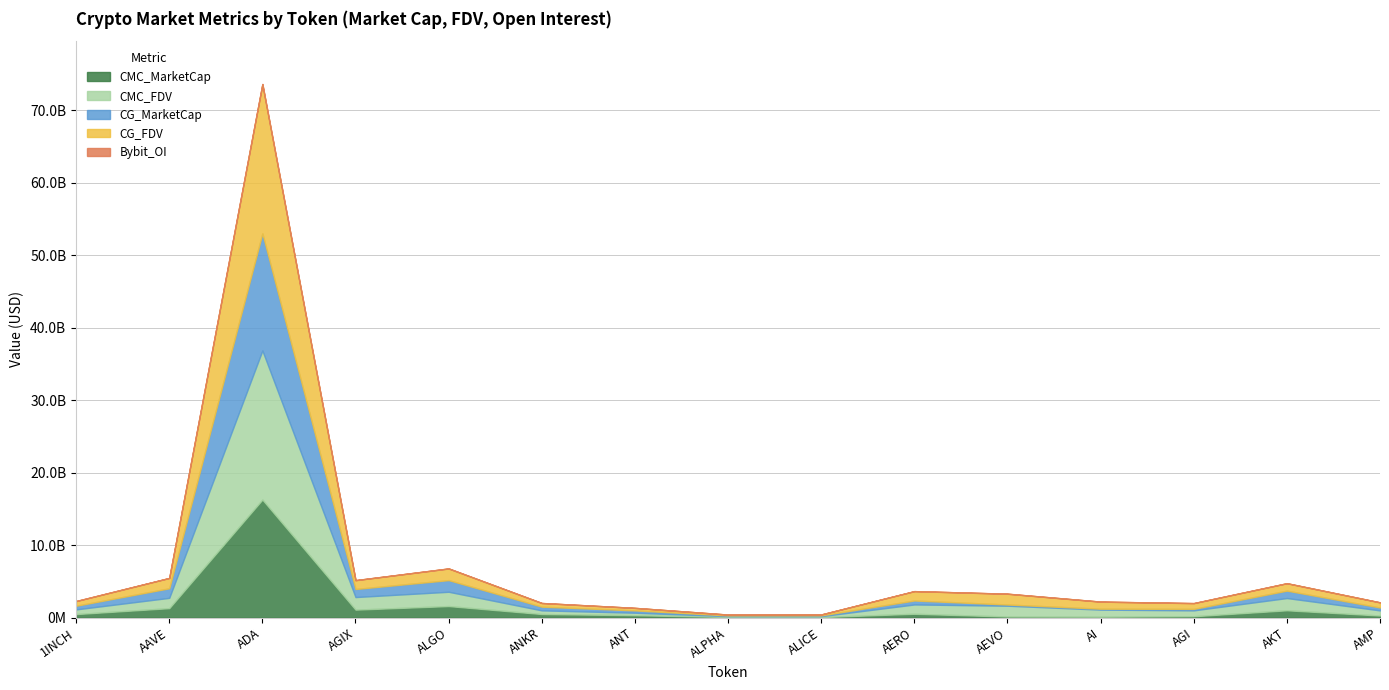

What is the total value across all series at AEVO?

3316498177.4